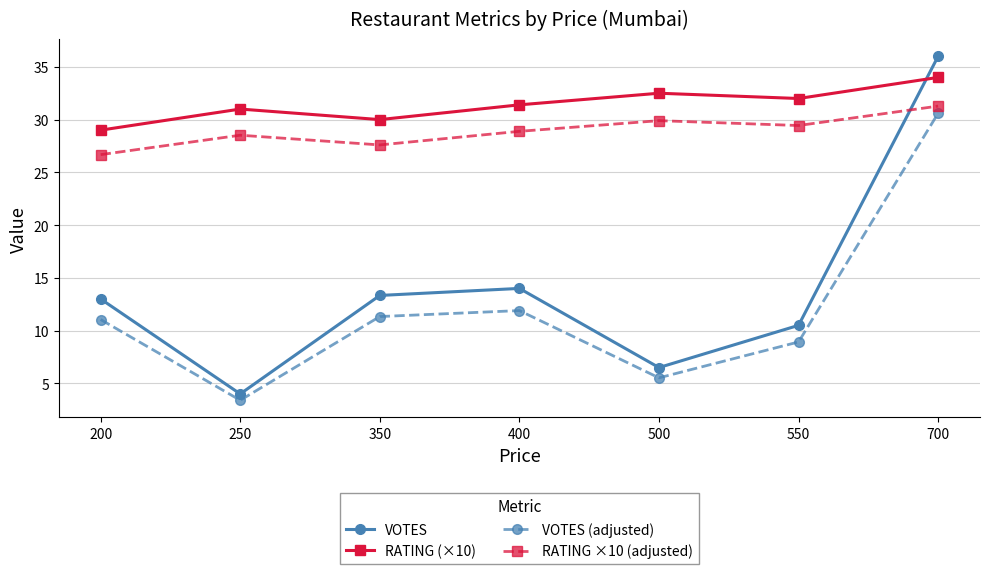

How many interior local peaks does the RATING (×10) series have?

2